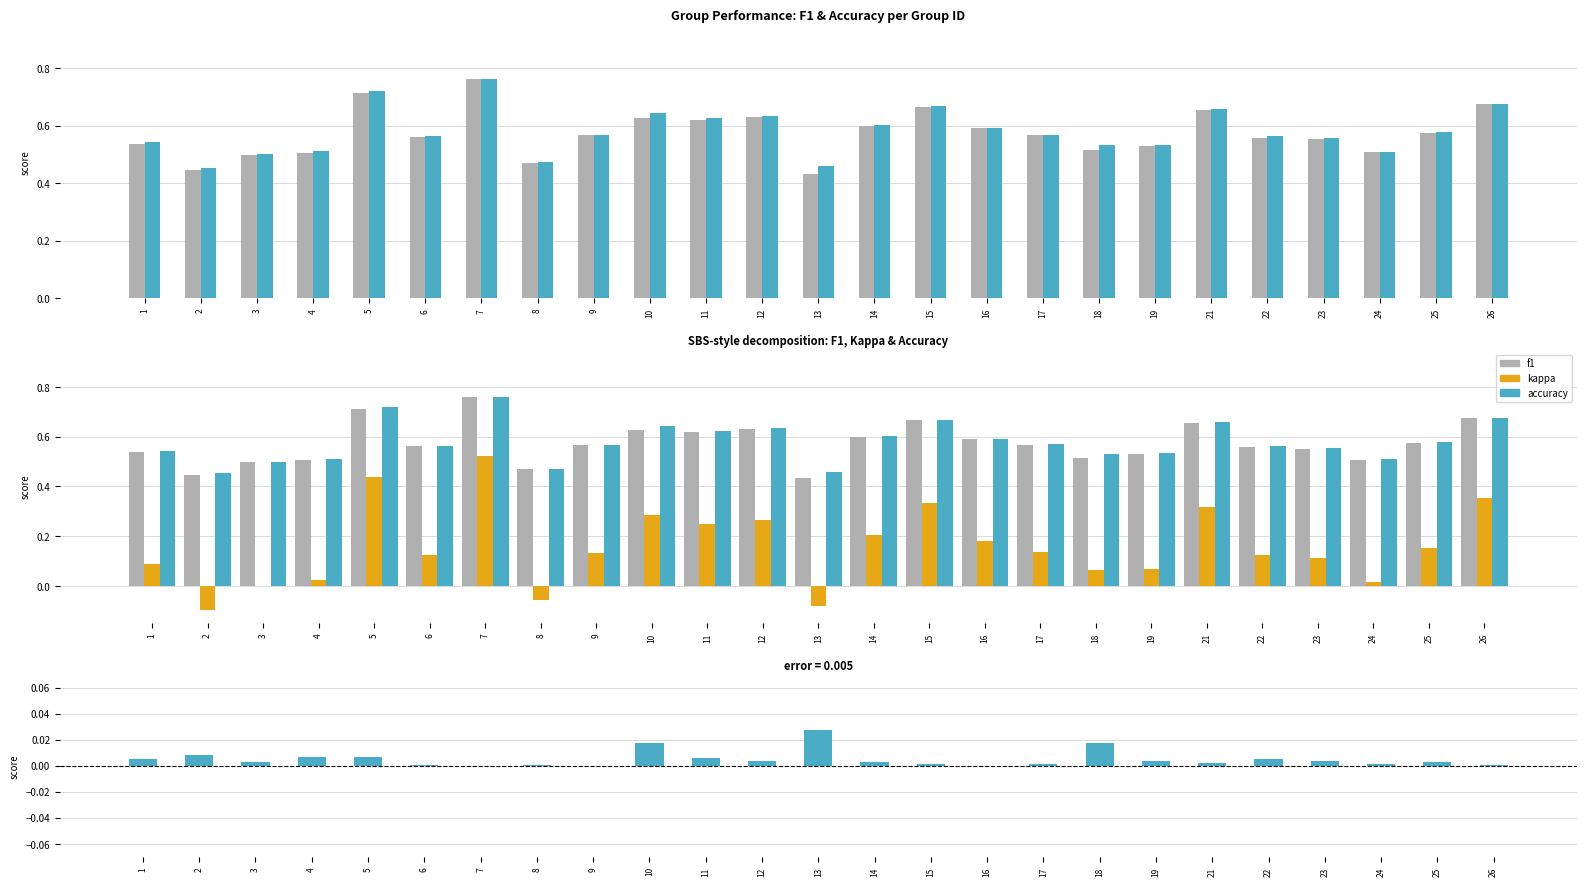

Reading left to right, what are all the values shown in this chart?

f1: 1=0.5	2=0.4	3=0.5	4=0.5	5=0.7	6=0.6	7=0.8	8=0.5	9=0.6	10=0.6	11=0.6	12=0.6	13=0.4	14=0.6	15=0.7	16=0.6	17=0.6	18=0.5	19=0.5	21=0.7	22=0.6	23=0.6	24=0.5	25=0.6	26=0.7
accuracy: 1=0.5	2=0.5	3=0.5	4=0.5	5=0.7	6=0.6	7=0.8	8=0.5	9=0.6	10=0.6	11=0.6	12=0.6	13=0.5	14=0.6	15=0.7	16=0.6	17=0.6	18=0.5	19=0.5	21=0.7	22=0.6	23=0.6	24=0.5	25=0.6	26=0.7
kappa: 1=0.1	2=-0.1	3=0.0	4=0.0	5=0.4	6=0.1	7=0.5	8=-0.1	9=0.1	10=0.3	11=0.2	12=0.3	13=-0.1	14=0.2	15=0.3	16=0.2	17=0.1	18=0.1	19=0.1	21=0.3	22=0.1	23=0.1	24=0.0	25=0.2	26=0.4
accuracy - f1: 1=0.0	2=0.0	3=0.0	4=0.0	5=0.0	6=0.0	7=0.0	8=0.0	9=0.0	10=0.0	11=0.0	12=0.0	13=0.0	14=0.0	15=0.0	16=0.0	17=0.0	18=0.0	19=0.0	21=0.0	22=0.0	23=0.0	24=0.0	25=0.0	26=0.0